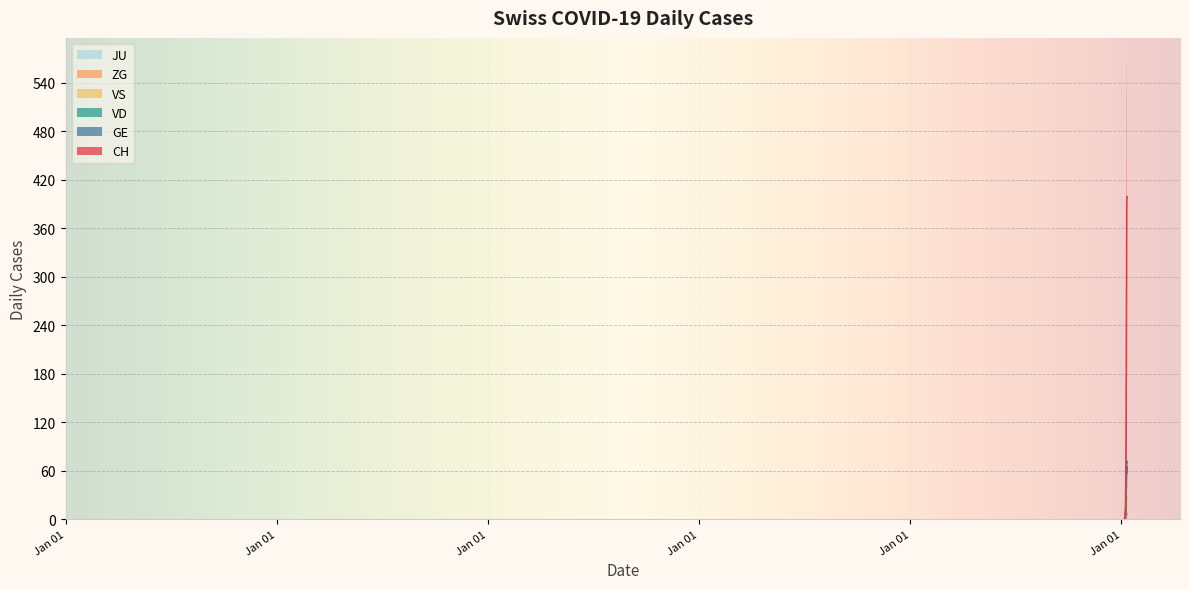

True or false: VD and ZG cross at least once.

False